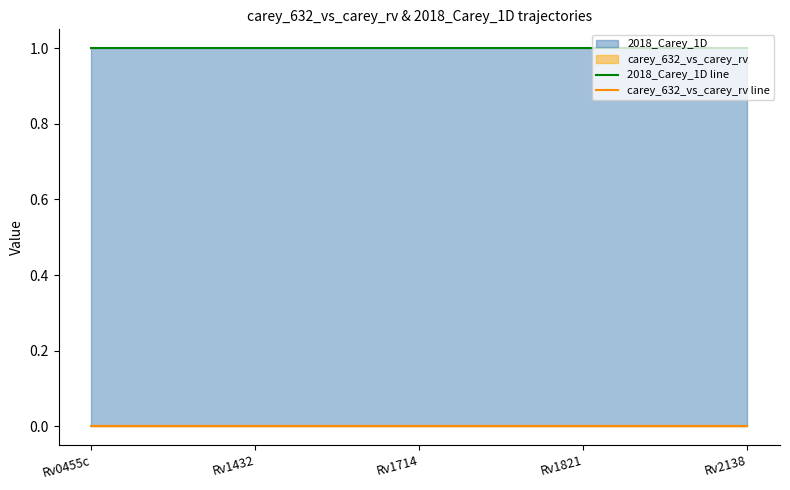

True or false: carey_632_vs_carey_rv line and 2018_Carey_1D line cross at least once.

False